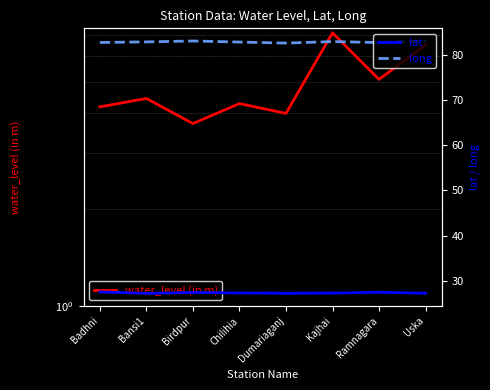

Reading right to left, what are all the values shown in this chart?

water_level (in m): 6.5	5.1	7.1	4.0	4.3	3.7	4.4	4.2
lat: 27.2	27.4	27.2	27.2	27.3	27.4	27.2	27.5
long: 83.1	82.8	83.0	82.7	82.9	83.1	82.9	82.8